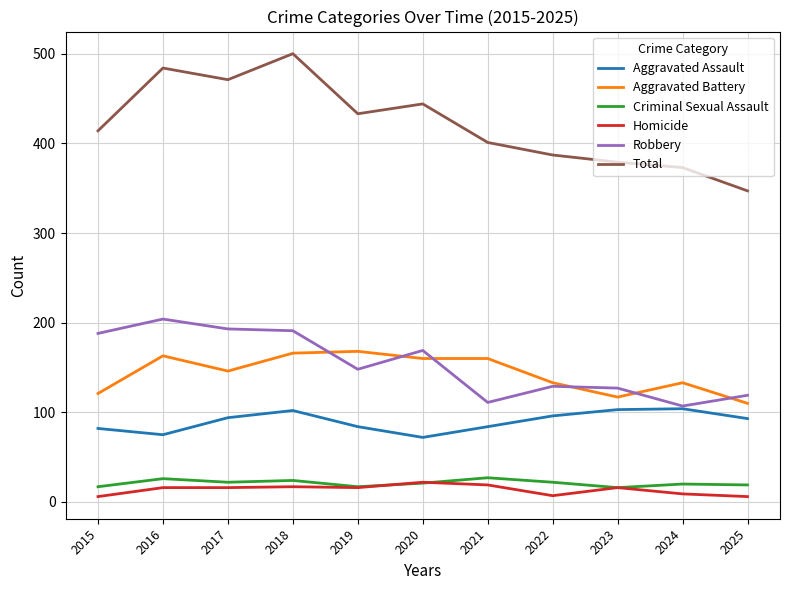

True or false: Total and Aggravated Battery cross at least once.

False